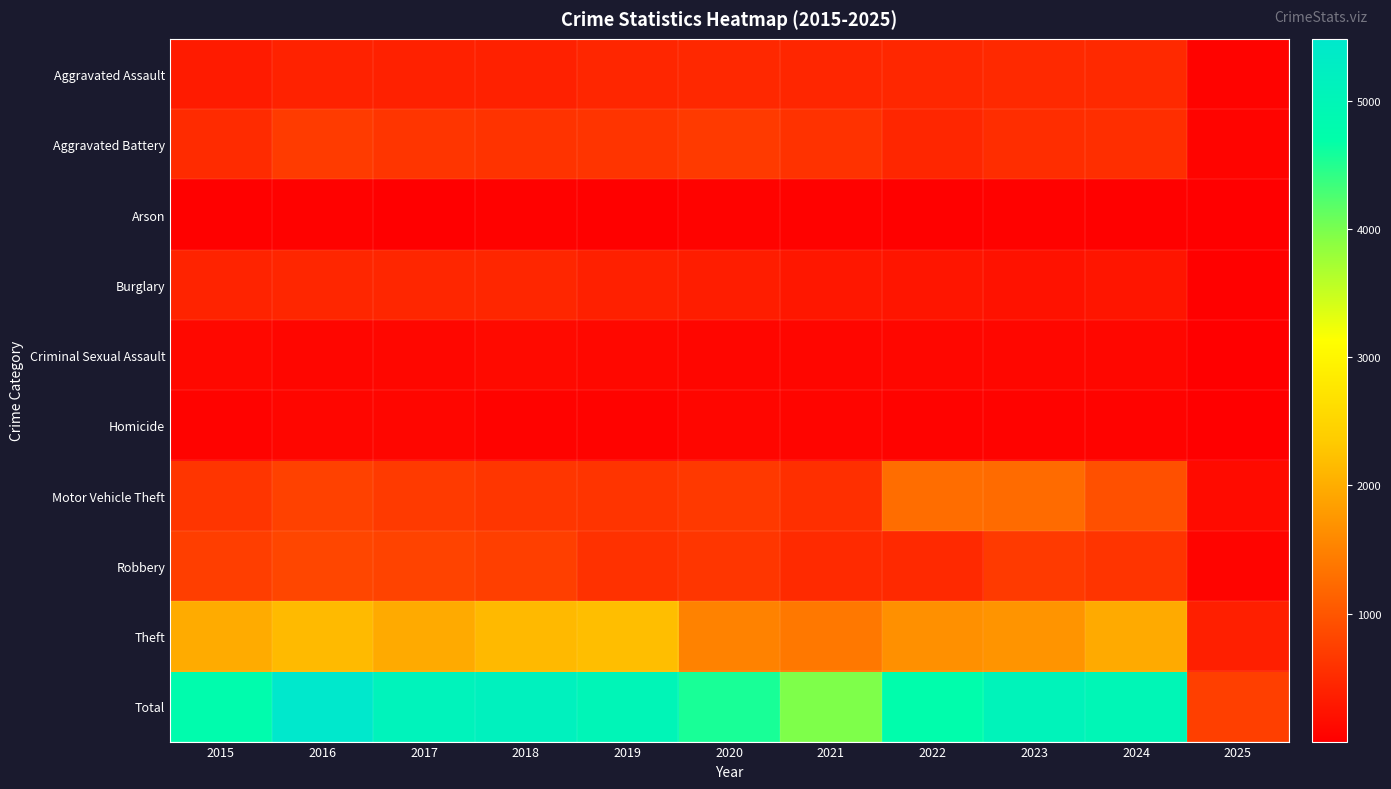

At which category is the sum across all series the highest?

2016